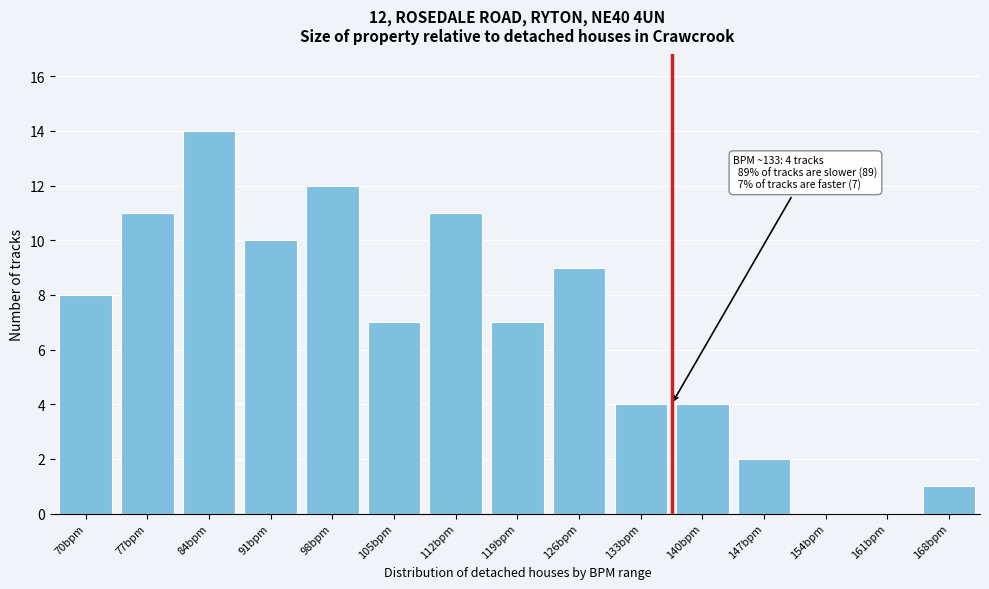

Reading left to right, transcribe all the data shown in this chart.

70bpm=8	77bpm=11	84bpm=14	91bpm=10	98bpm=12	105bpm=7	112bpm=11	119bpm=7	126bpm=9	133bpm=4	140bpm=4	147bpm=2	154bpm=0	161bpm=0	168bpm=1